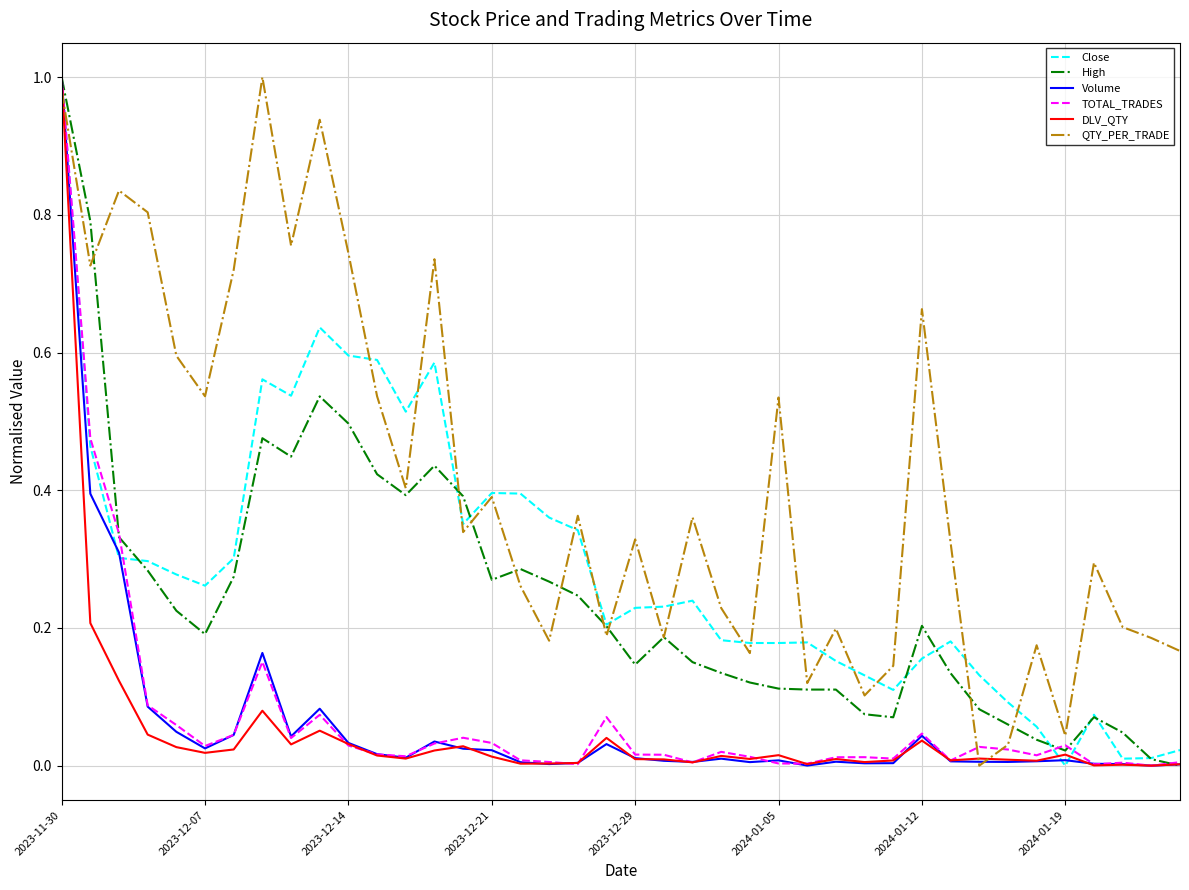

Which series has the largest total across all categories?

QTY_PER_TRADE